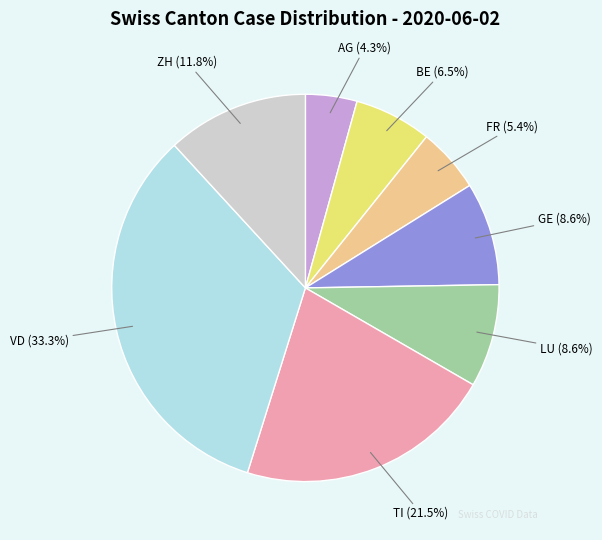

The GE slice represents 20% of the pie. True or false?

False